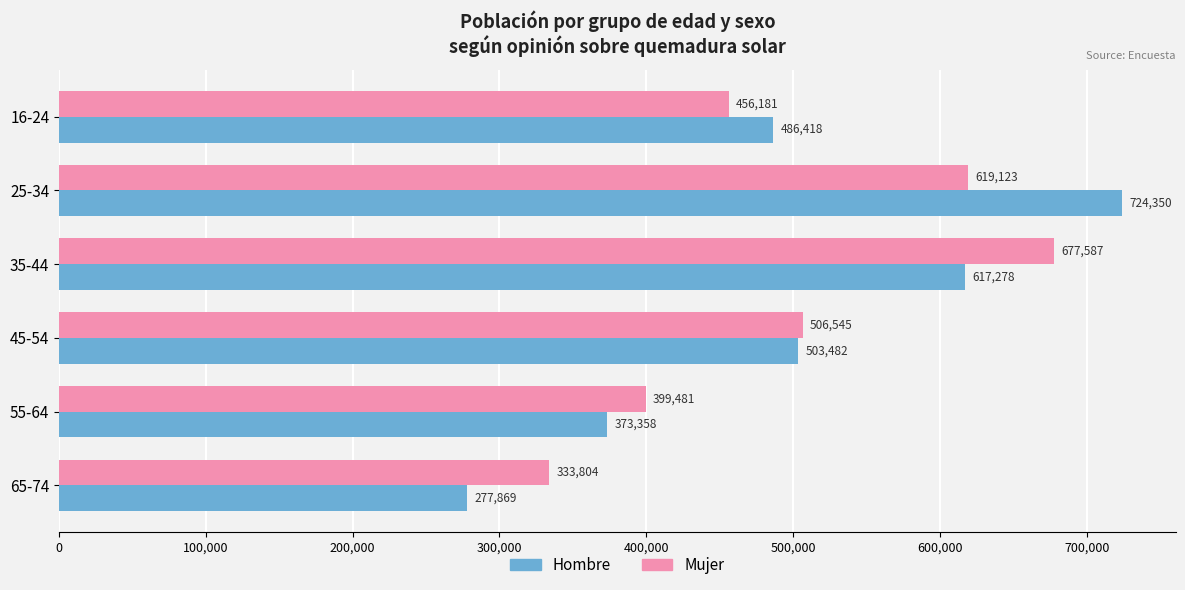

At how many categories does at least one series exceed 335482?

5